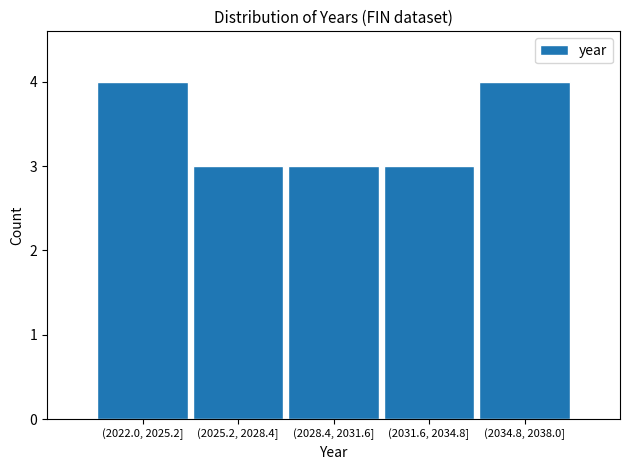

Reading left to right, extract all data points from this chart.

4	3	3	3	4